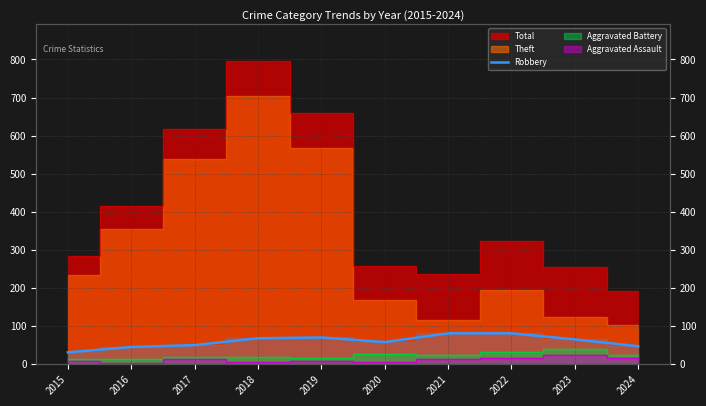

Does the chart display data point markers on the line(s)?

No